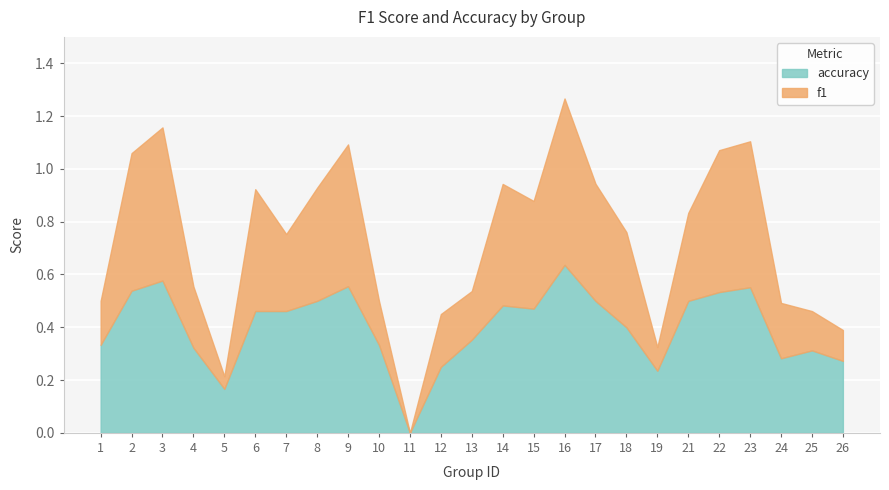

What are all the series names shown in the legend?

accuracy, f1